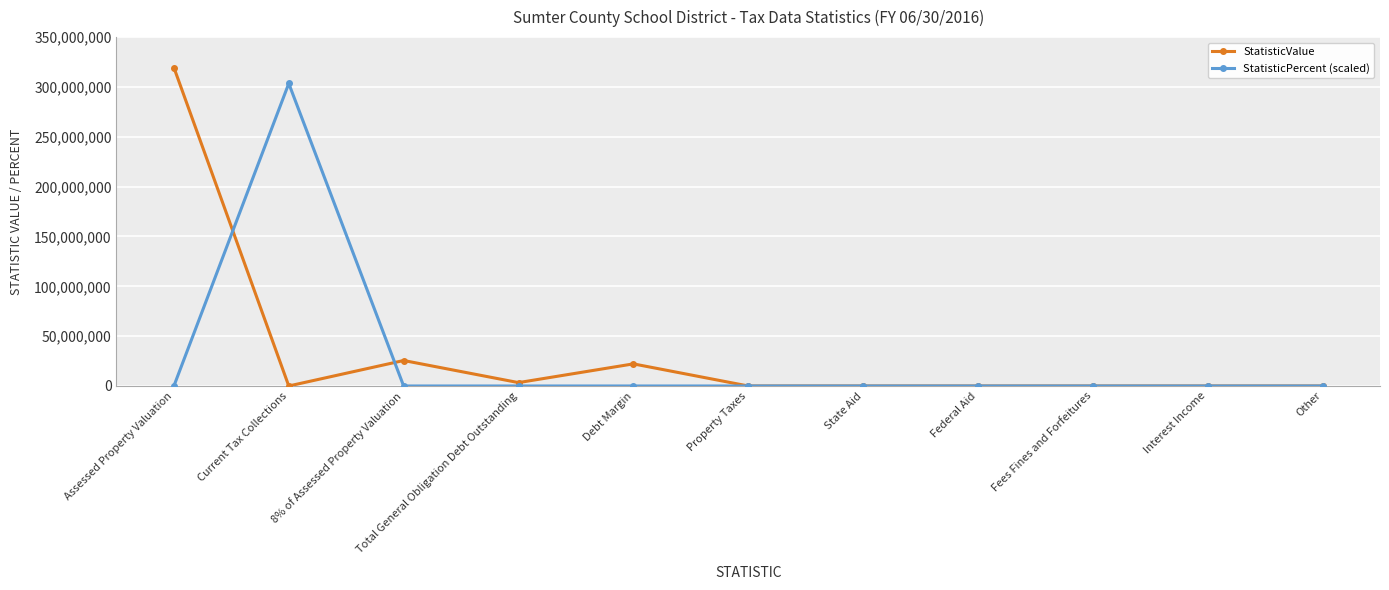

List the series in order of their overall mean, lowest first.

StatisticPercent (scaled), StatisticValue